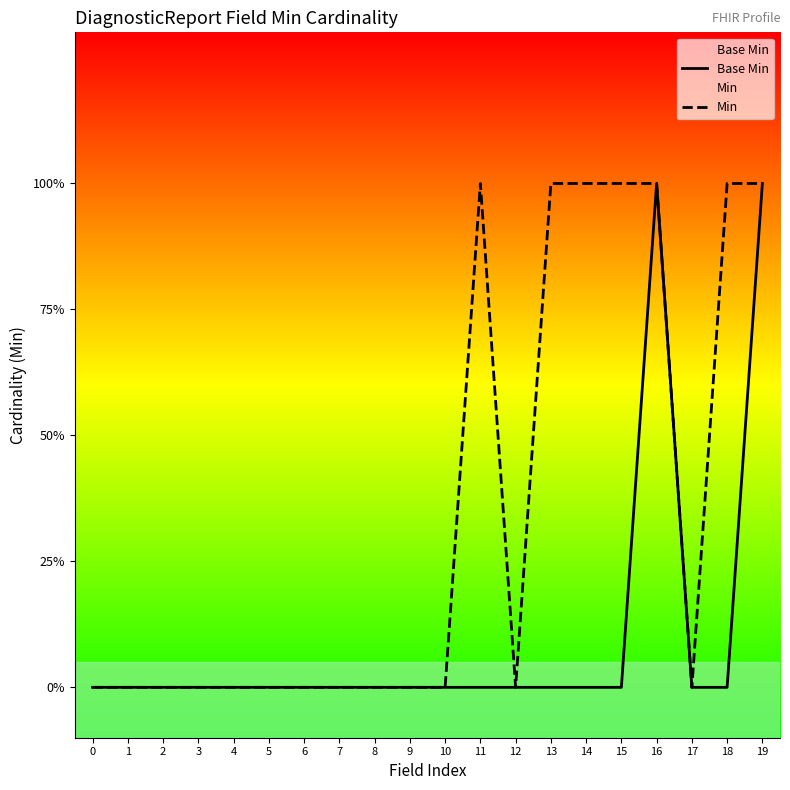

Rank the categories by Base Min value from highest to lowest.

16, 19, 0, 1, 2, 3, 4, 5, 6, 7, 8, 9, 10, 11, 12, 13, 14, 15, 17, 18